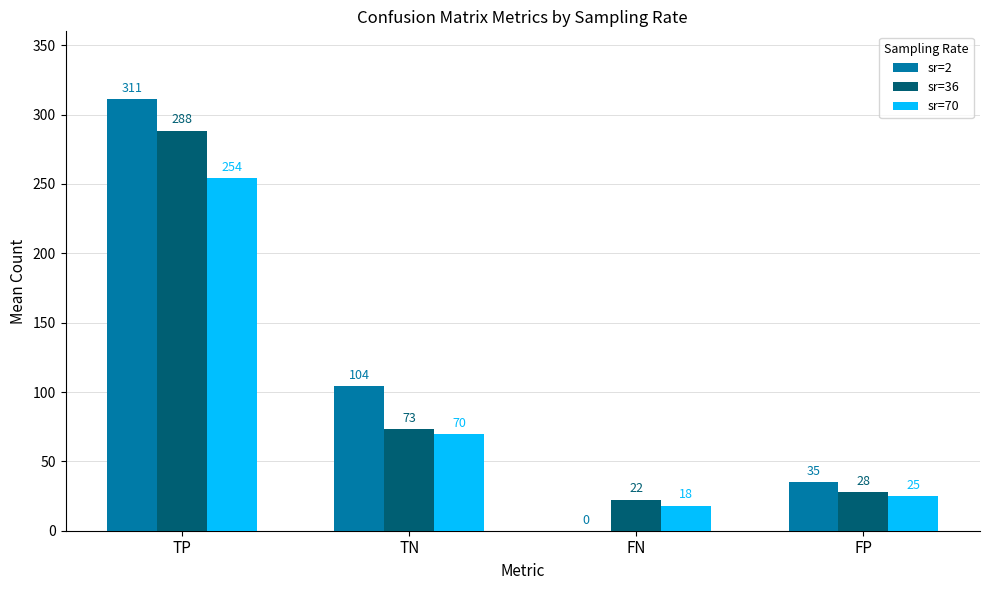

Which series has the widest spread of values?

sr=2